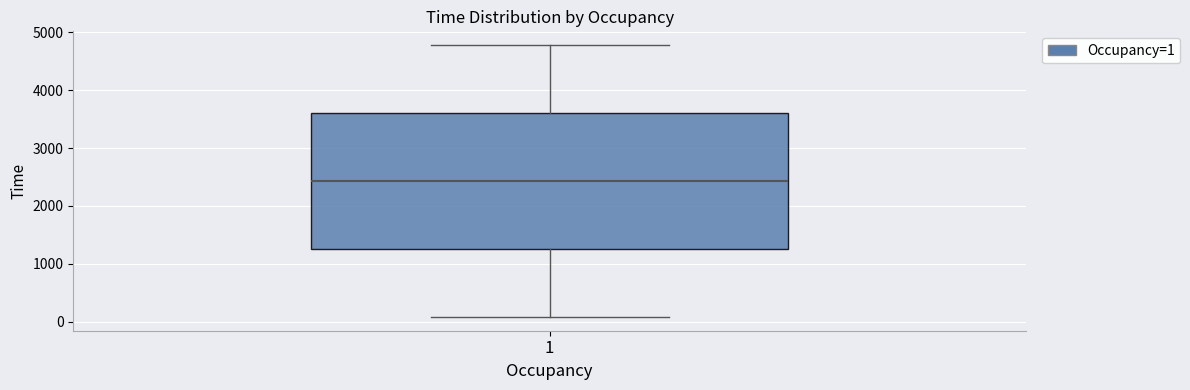

Transcribe this box plot: give where the median line is, the range the box spans, and where the two whiskers end, as read against the y-axis. The values are not printed on the chart, so give them approximately, as read against the axis.

median 2400, box 1300 to 3600, whiskers 100 to 4800